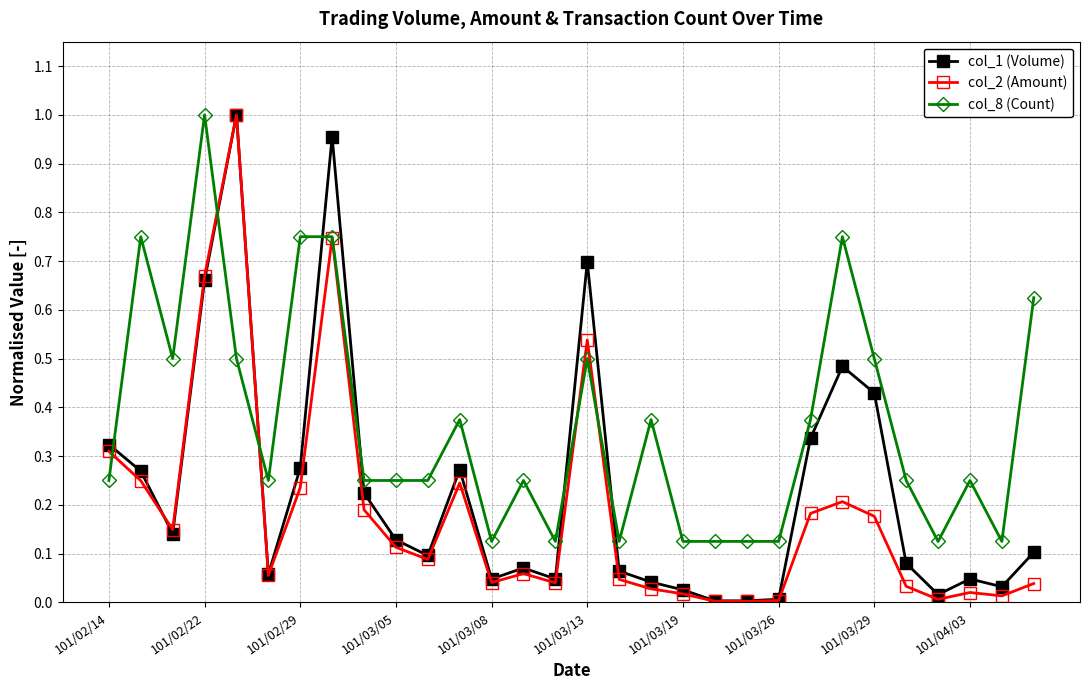

What is the sum of all col_2 (Amount) values?

5.5